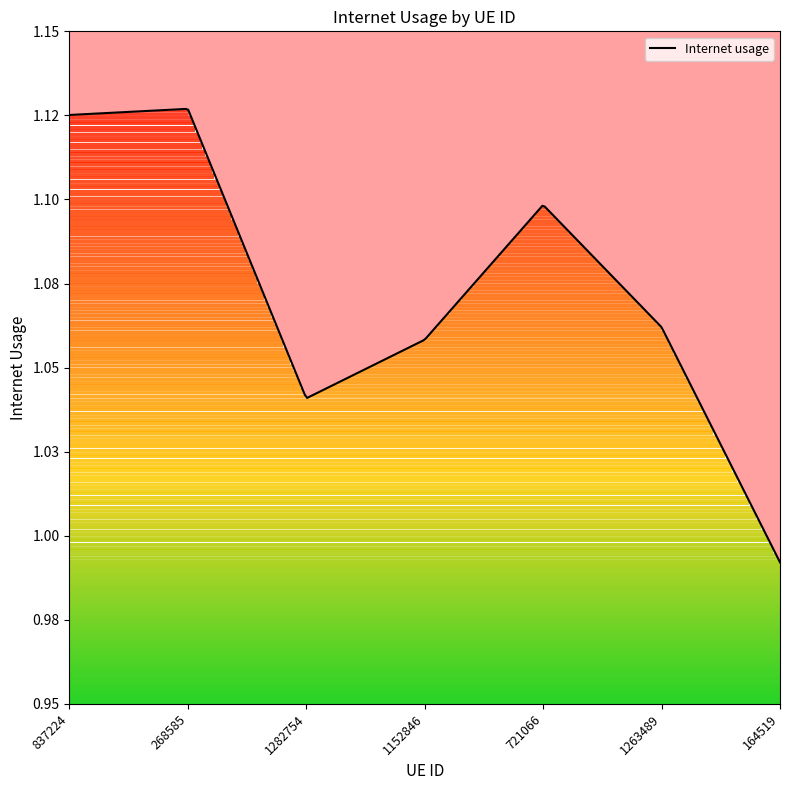

Count the number of values greater than 1.

6